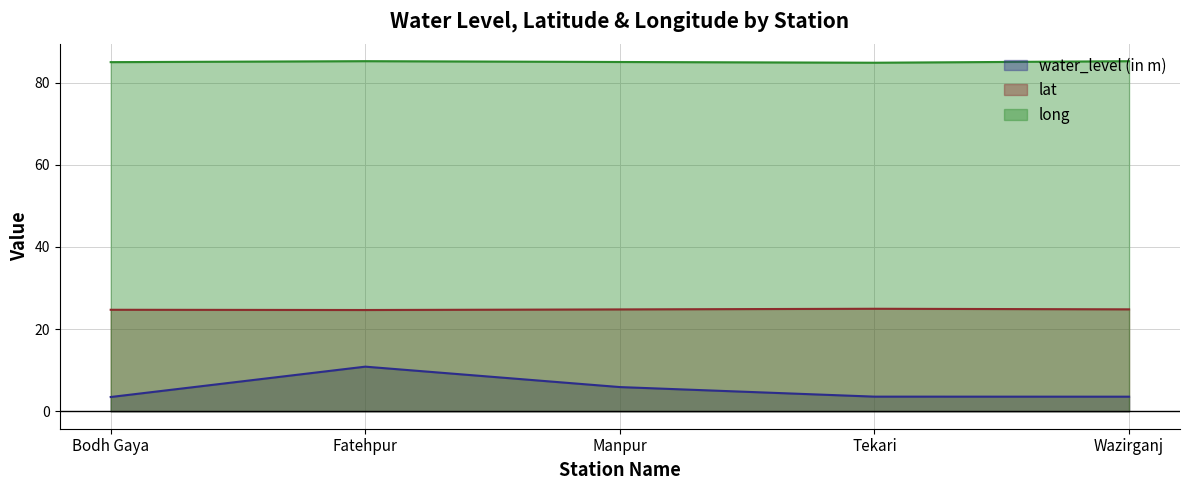

What is the total value across all series at Manpur?

115.7